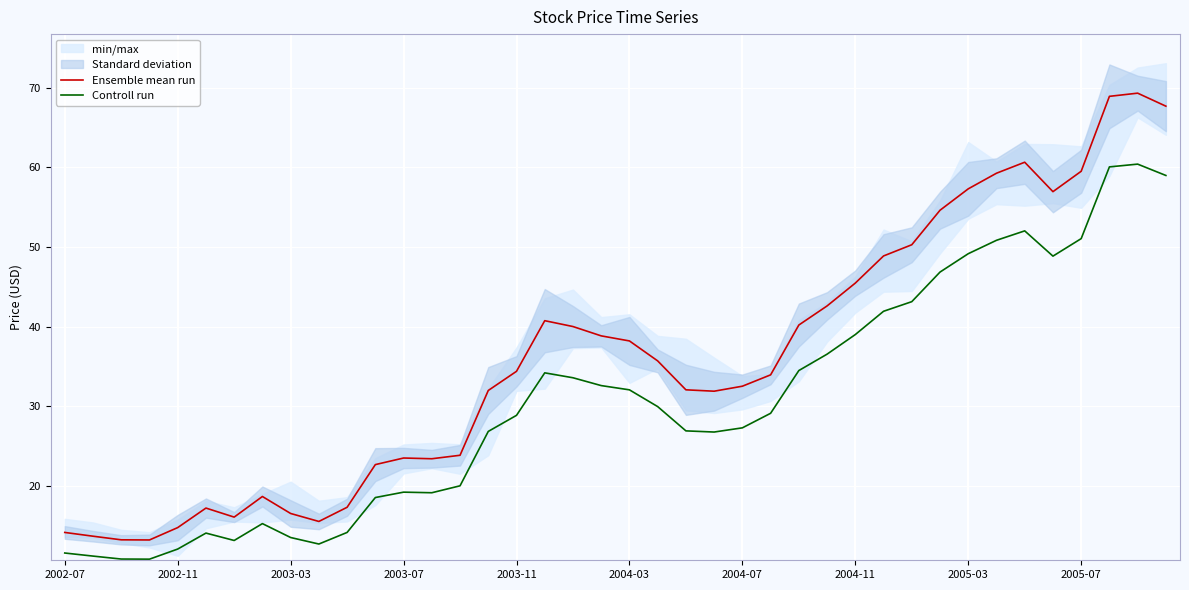

Reading left to right, extract all data points from this chart.

Ensemble mean run: 14.2	13.7	13.2	13.2	14.8	17.2	16.1	18.7	16.6	15.6	17.3	22.7	23.5	23.4	23.9	32.0	34.4	40.7	40.0	38.8	38.2	35.7	32.1	31.9	32.5	33.9	40.2	42.6	45.5	48.9	50.3	54.6	57.3	59.2	60.6	56.9	59.5	68.9	69.3	67.7
Controll run: 11.6	11.2	10.8	10.8	12.1	14.1	13.2	15.3	13.5	12.7	14.2	18.6	19.2	19.2	20.0	26.9	28.9	34.2	33.6	32.6	32.1	30.0	26.9	26.8	27.3	29.1	34.5	36.5	39.0	41.9	43.1	46.8	49.2	50.8	52.0	48.8	51.0	60.0	60.4	59.0